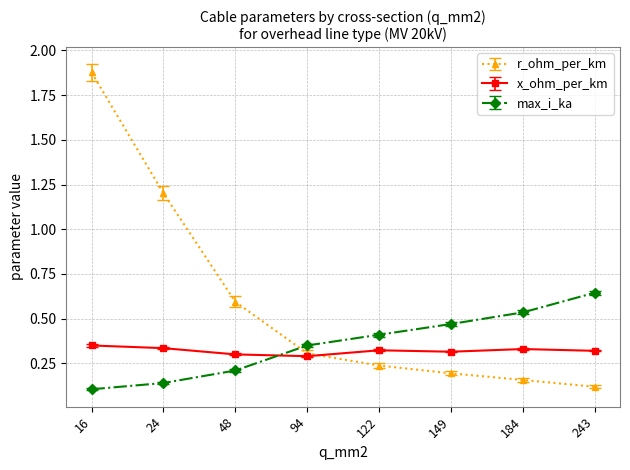

Which category has the highest value in the r_ohm_per_km series?

16